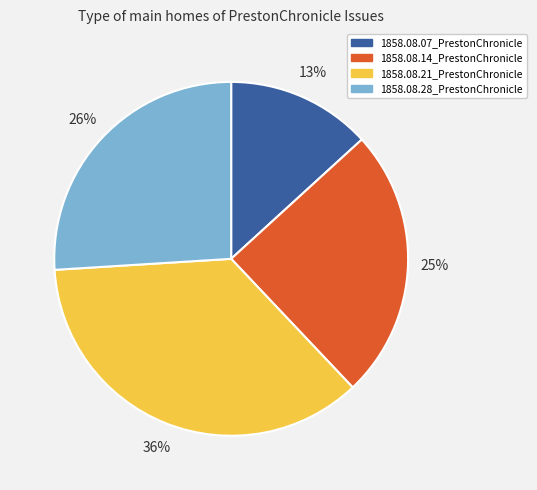

To the nearest percent, what is the combined percentage of 1858.08.14_PrestonChronicle and 1858.08.28_PrestonChronicle?

51%